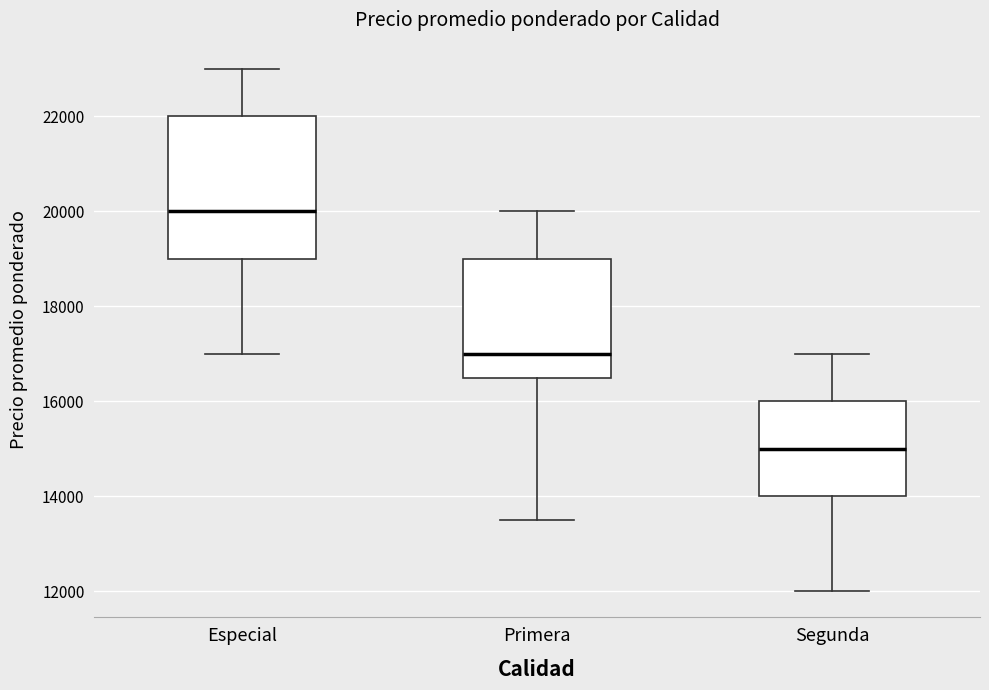

Comparing the boxes themselves (not the whiskers), which one is the tallest?

Especial